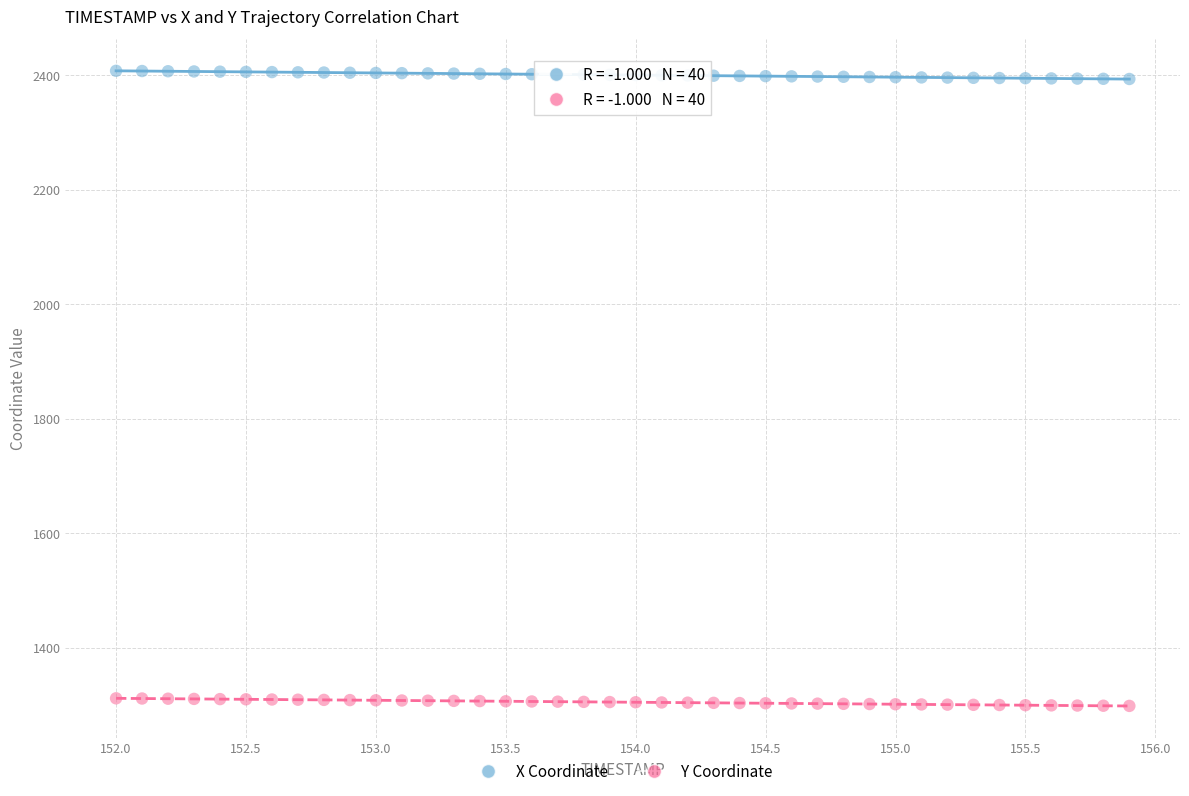

Which series reaches the minimum Y coordinate?

Y Coordinate